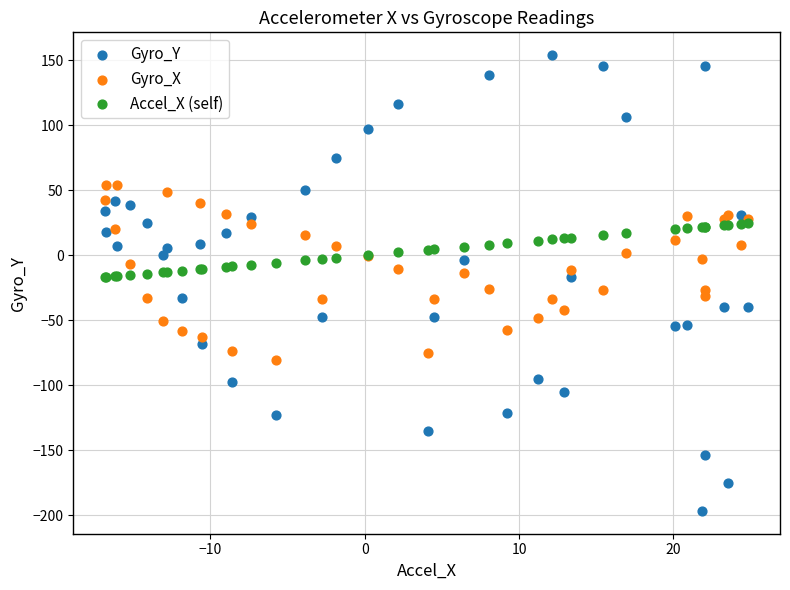

Which series reaches the minimum Y coordinate?

Gyro_Y